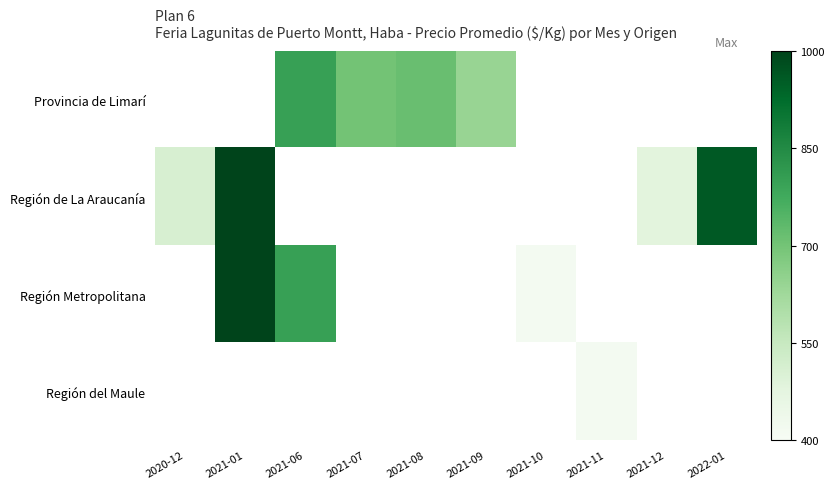

Which category has the lowest value across all series?

2021-10